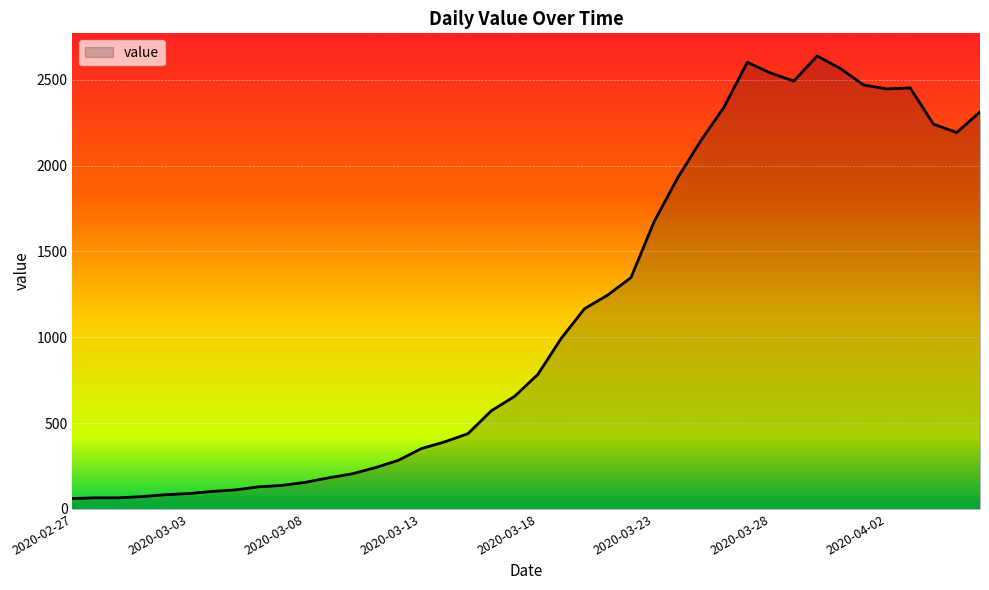

What is the maximum value shown in the chart?

2639